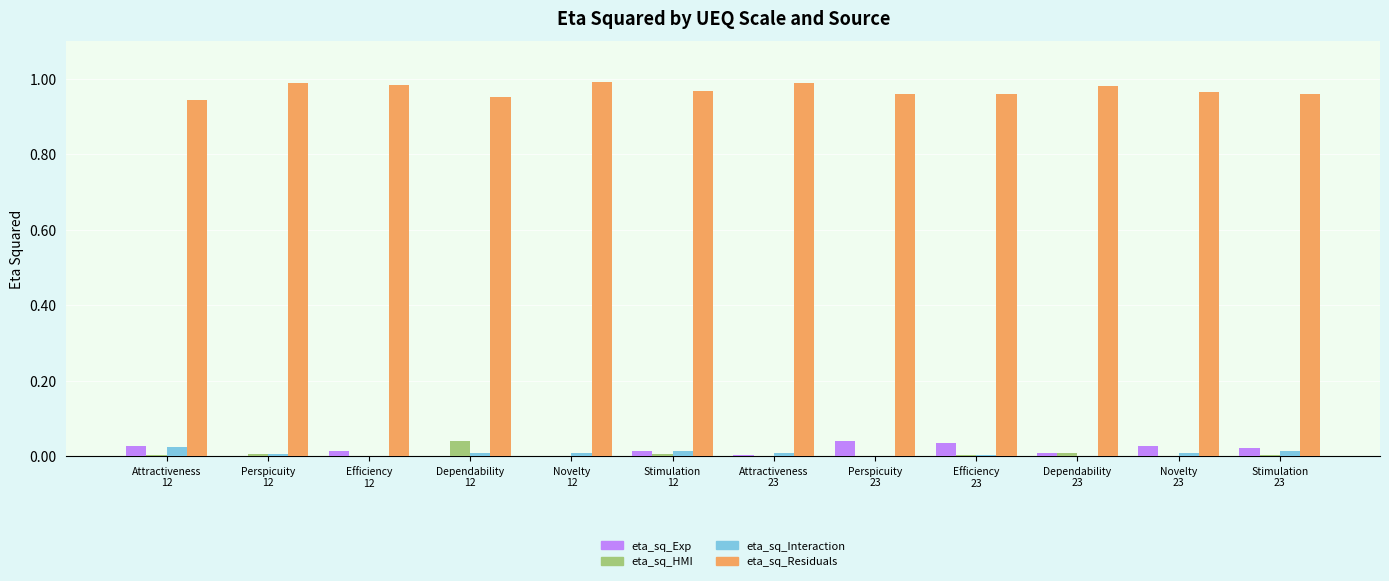

Reading left to right, extract all data points from this chart.

eta_sq_Exp: Attractiveness
12=0.0	Perspicuity
12=0.0	Efficiency
12=0.0	Dependability
12=0.0	Novelty
12=0.0	Stimulation
12=0.0	Attractiveness
23=0.0	Perspicuity
23=0.0	Efficiency
23=0.0	Dependability
23=0.0	Novelty
23=0.0	Stimulation
23=0.0
eta_sq_HMI: Attractiveness
12=0.0	Perspicuity
12=0.0	Efficiency
12=0.0	Dependability
12=0.0	Novelty
12=0.0	Stimulation
12=0.0	Attractiveness
23=0.0	Perspicuity
23=0.0	Efficiency
23=0.0	Dependability
23=0.0	Novelty
23=0.0	Stimulation
23=0.0
eta_sq_Interaction: Attractiveness
12=0.0	Perspicuity
12=0.0	Efficiency
12=0.0	Dependability
12=0.0	Novelty
12=0.0	Stimulation
12=0.0	Attractiveness
23=0.0	Perspicuity
23=0.0	Efficiency
23=0.0	Dependability
23=0.0	Novelty
23=0.0	Stimulation
23=0.0
eta_sq_Residuals: Attractiveness
12=0.9	Perspicuity
12=1.0	Efficiency
12=1.0	Dependability
12=1.0	Novelty
12=1.0	Stimulation
12=1.0	Attractiveness
23=1.0	Perspicuity
23=1.0	Efficiency
23=1.0	Dependability
23=1.0	Novelty
23=1.0	Stimulation
23=1.0